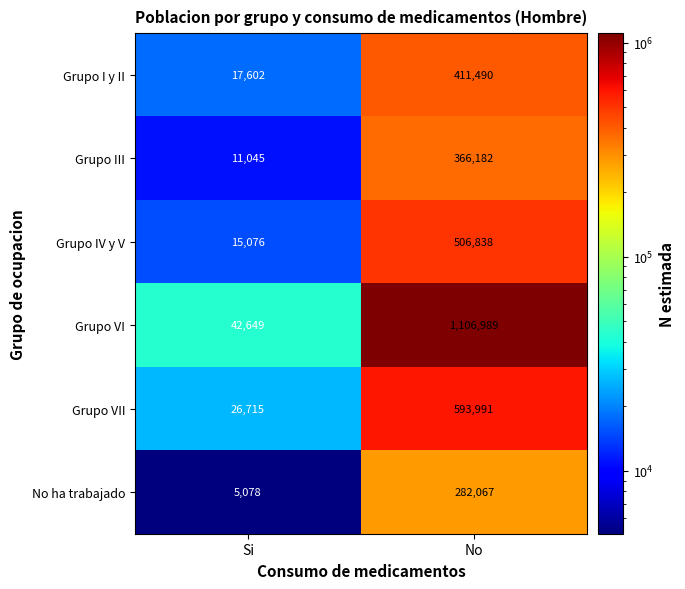

At how many categories does at least one series exceed 1027380?

1